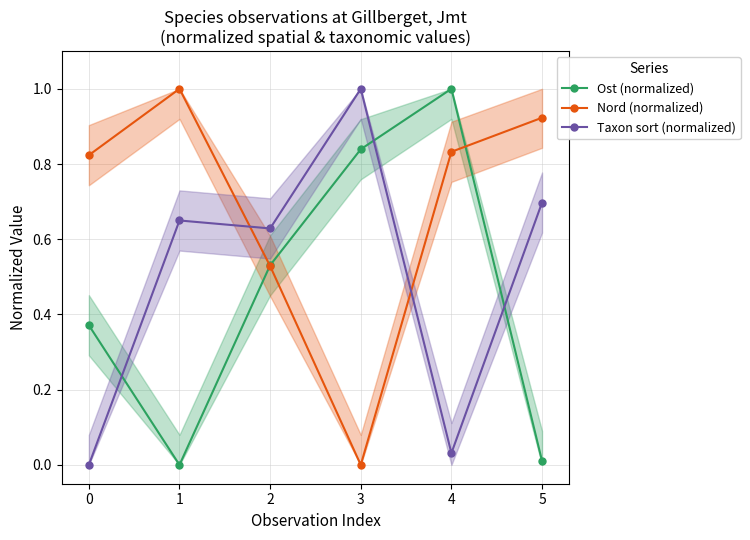

Rank the series by their average value, from lowest to highest.

Ost (normalized), Taxon sort (normalized), Nord (normalized)